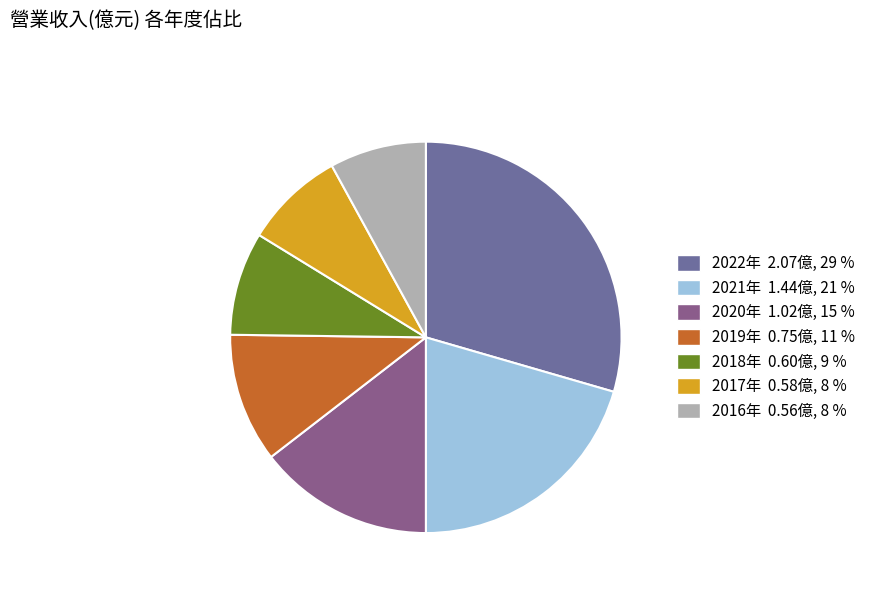

How many segments does this pie chart have?

7